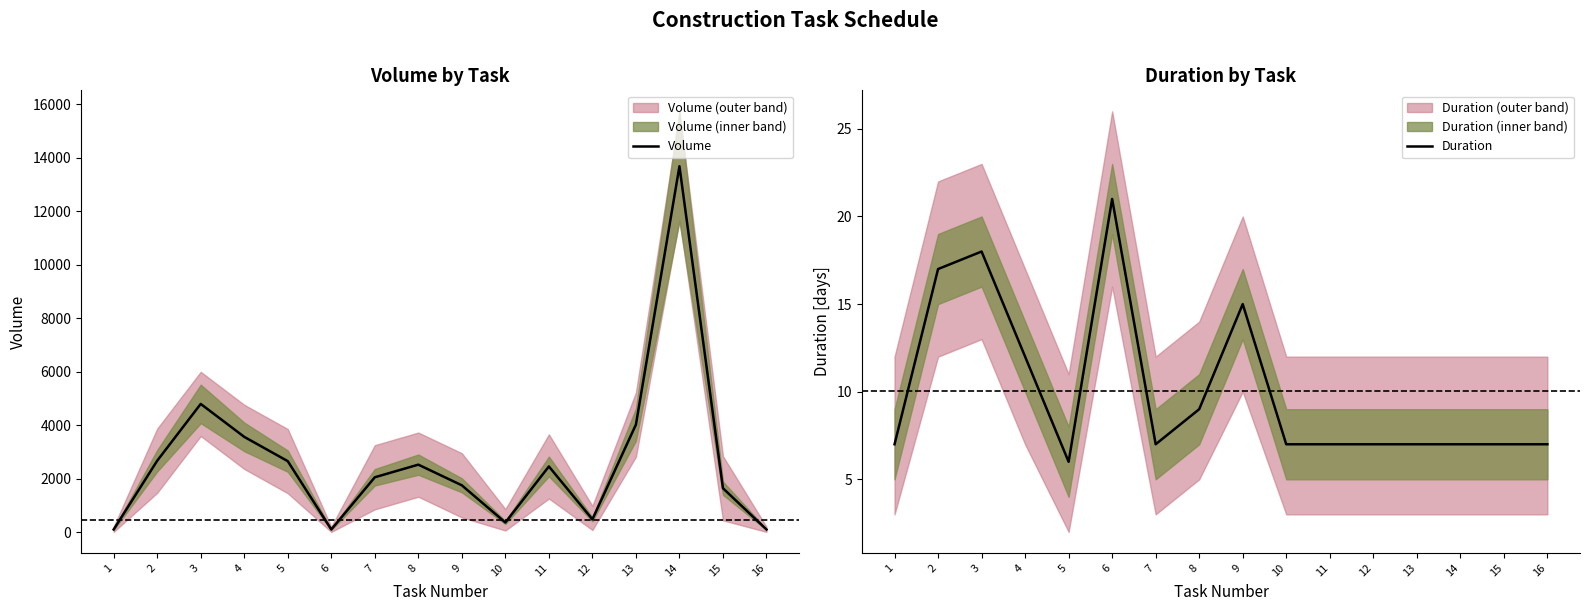

True or false: Duration has more than 0 interior local peaks.

True